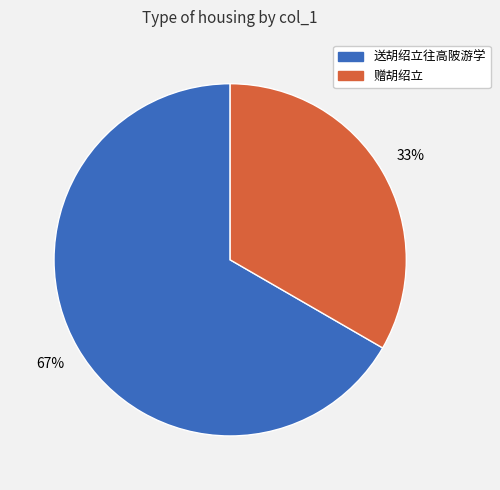

To the nearest percent, what is the average slice percentage?

50%